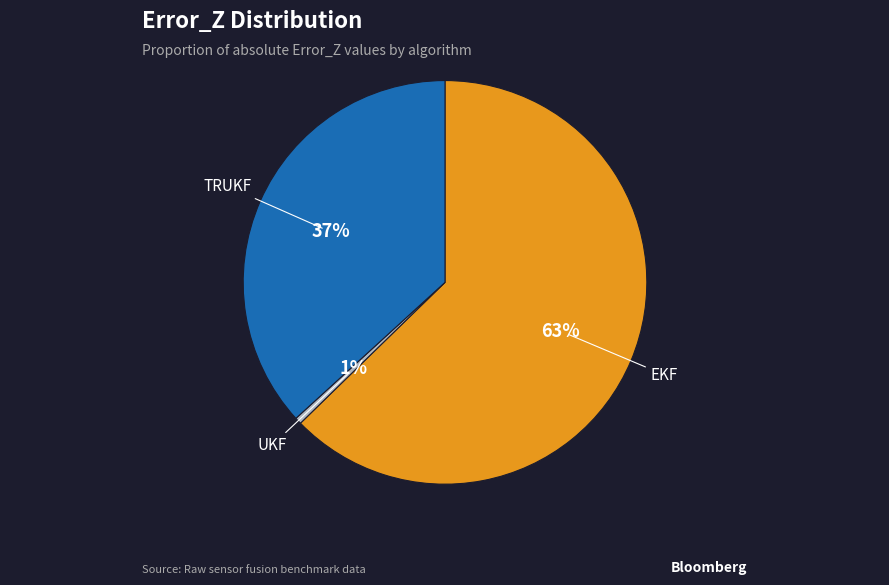

True or false: TRUKF accounts for 30% of the total.

False